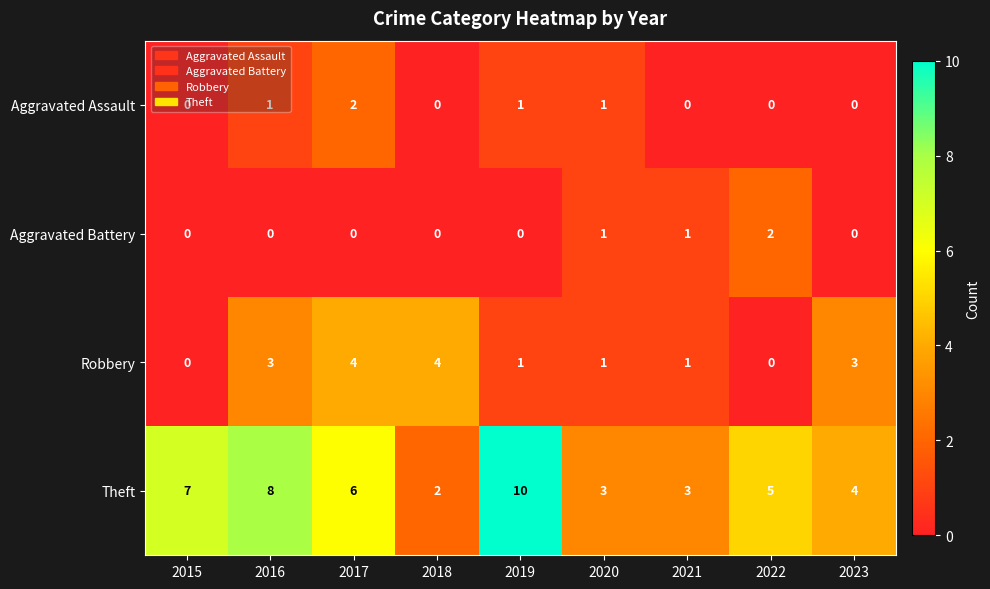

Which label corresponds to the largest value in the chart?

2019